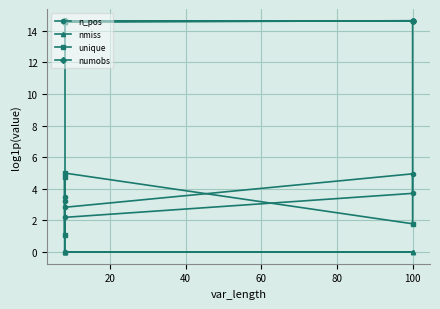

How many data points in n_pos are less than 3?

3